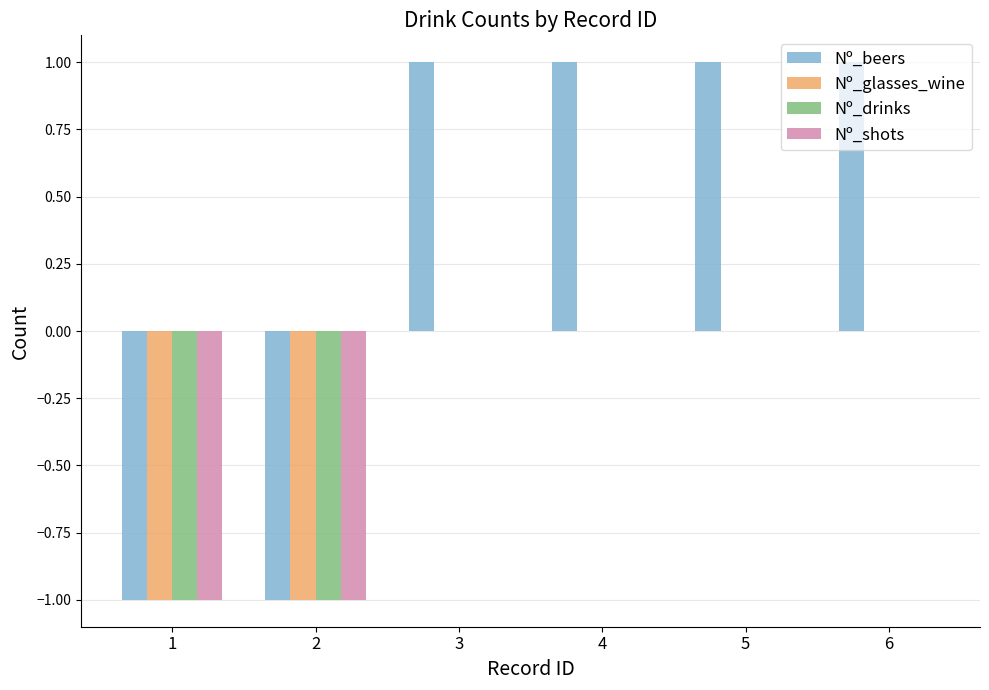

Reading right to left, transcribe all the data shown in this chart.

Nº_beers: 1	1	1	1	-1	-1
Nº_glasses_wine: 0	0	0	0	-1	-1
Nº_drinks: 0	0	0	0	-1	-1
Nº_shots: 0	0	0	0	-1	-1